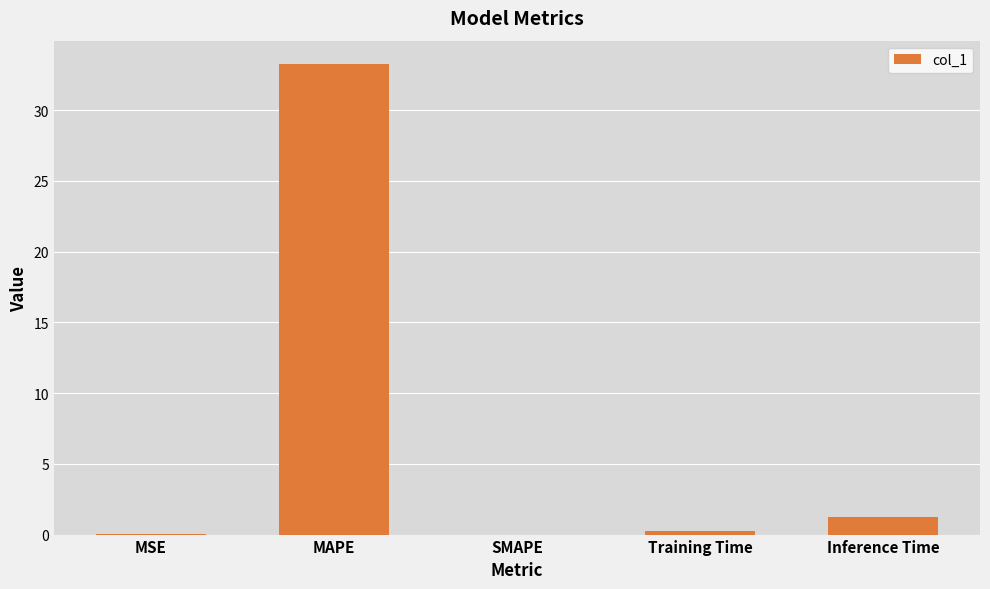

Between MAPE and MSE, which is larger?

MAPE